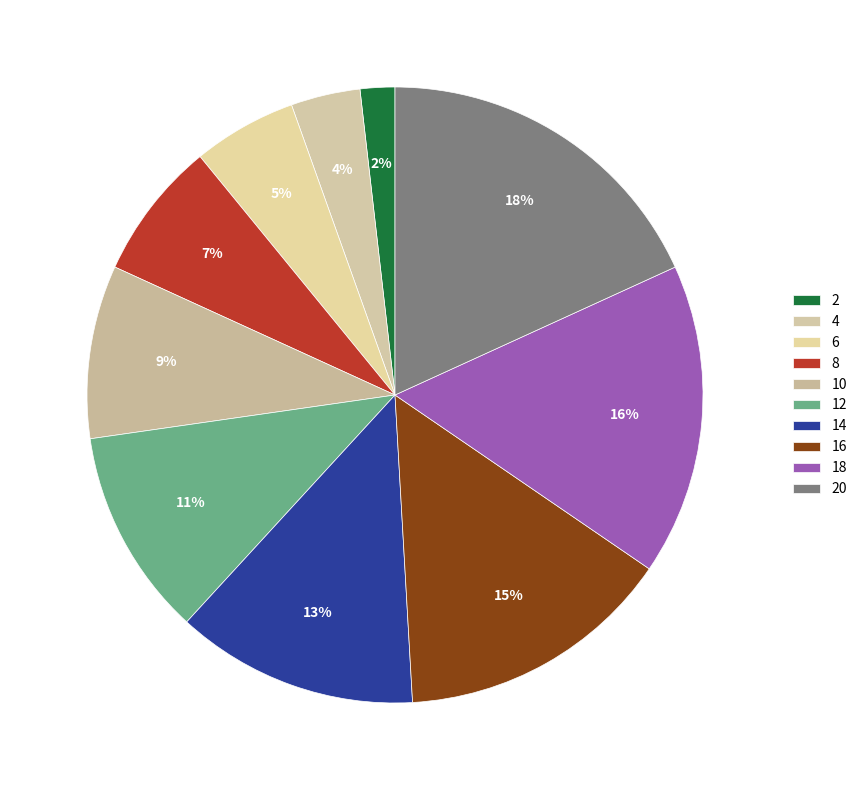

Approximately how many times larger is the value at 18 compared to 14?

1.3